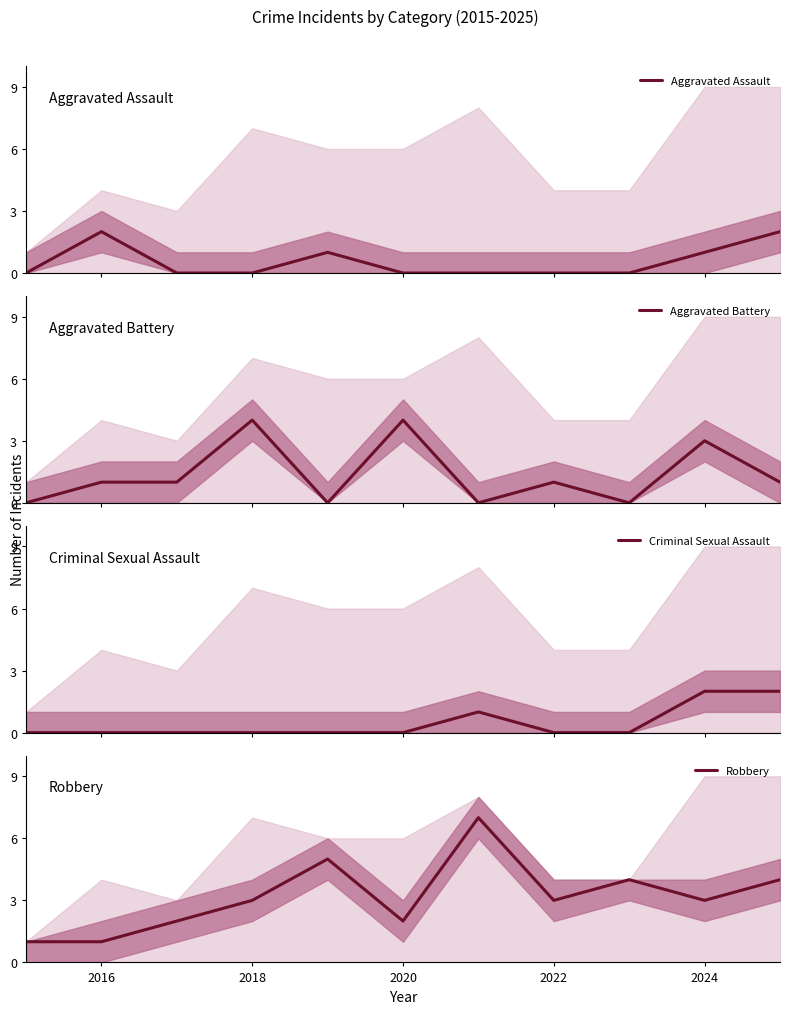

Reading left to right, what are all the values shown in this chart?

Aggravated Assault: 0	2	0	0	1	0	0	0	0	1	2
Aggravated Battery: 0	1	1	4	0	4	0	1	0	3	1
Criminal Sexual Assault: 0	0	0	0	0	0	1	0	0	2	2
Robbery: 1	1	2	3	5	2	7	3	4	3	4